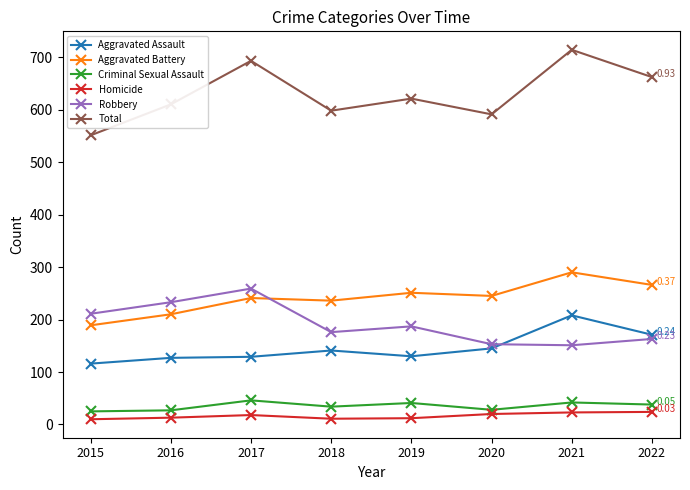

What is the maximum value for Aggravated Battery?

290